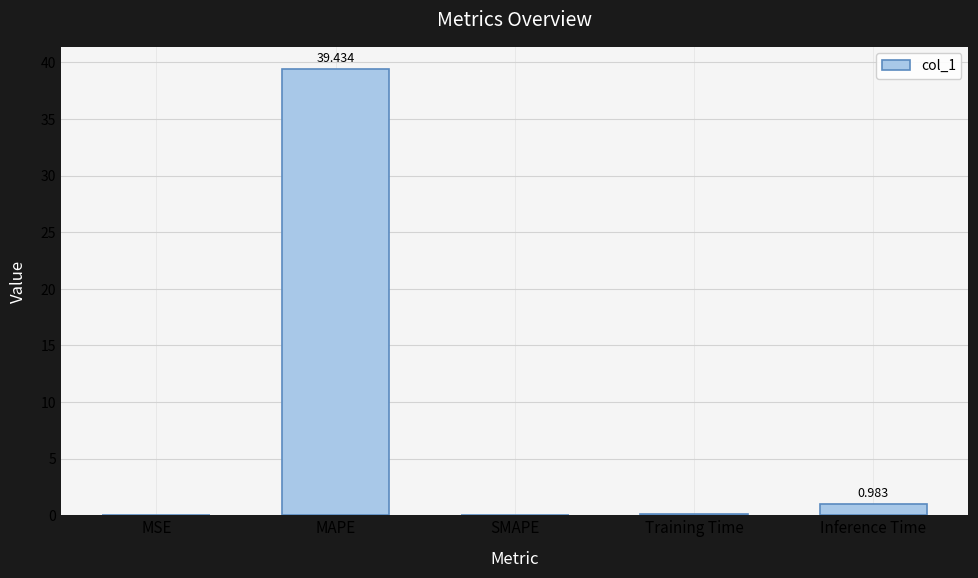

Which label corresponds to the largest value in the chart?

MAPE